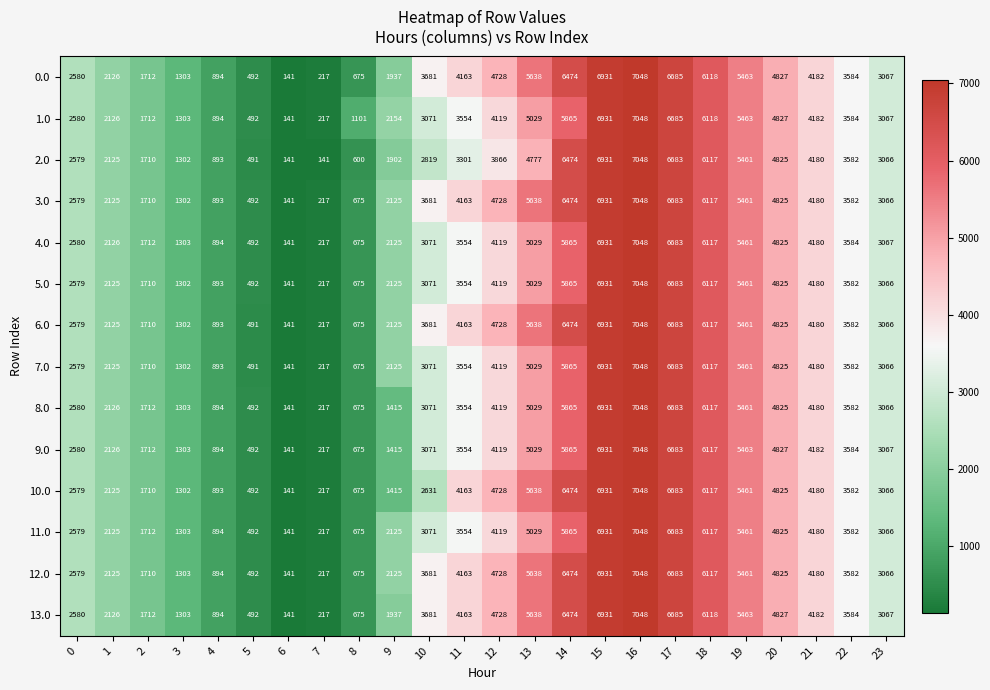

What is the difference between the maximum and second lowest values in the 4.0 series?

6831